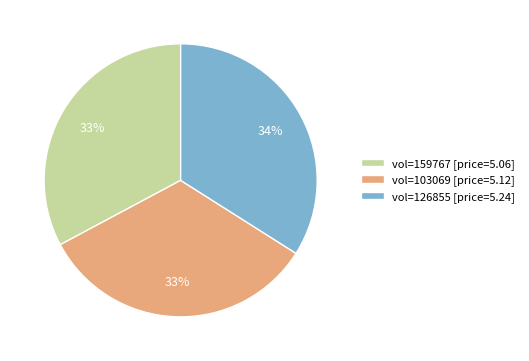

Do vol=126855 [price=5.24] and vol=159767 [price=5.06] together represent more than half of the pie?

Yes